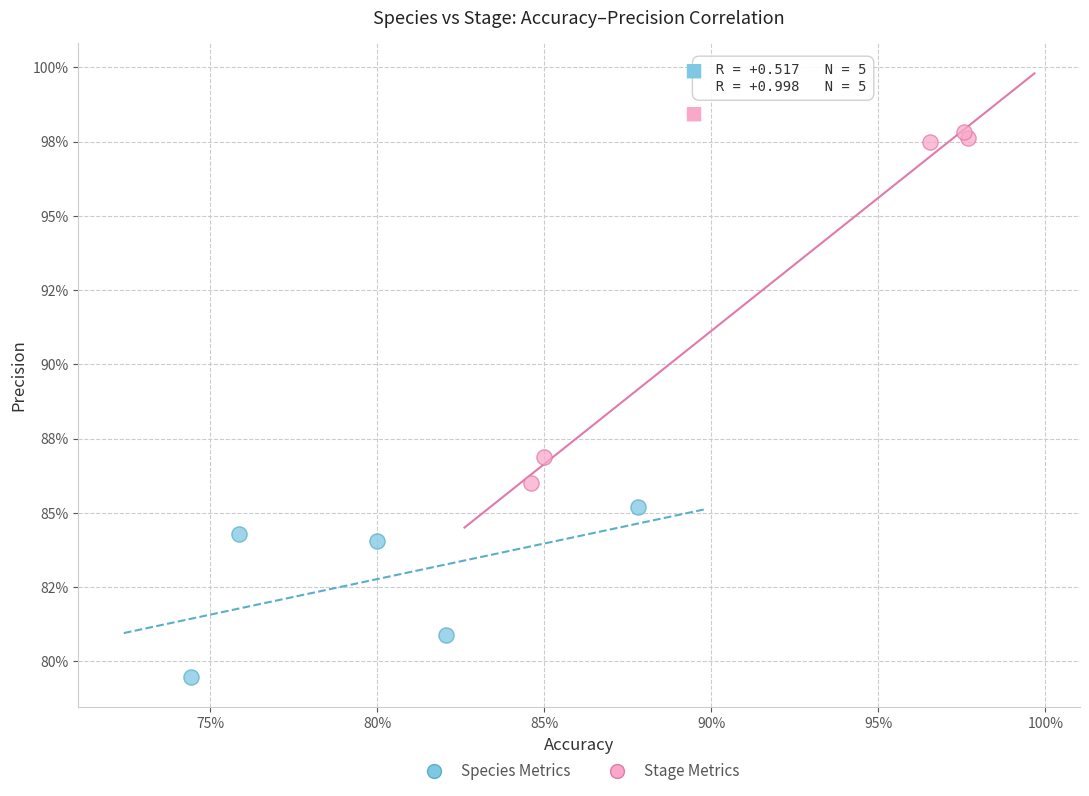

Which series reaches the minimum Y coordinate?

Species Metrics